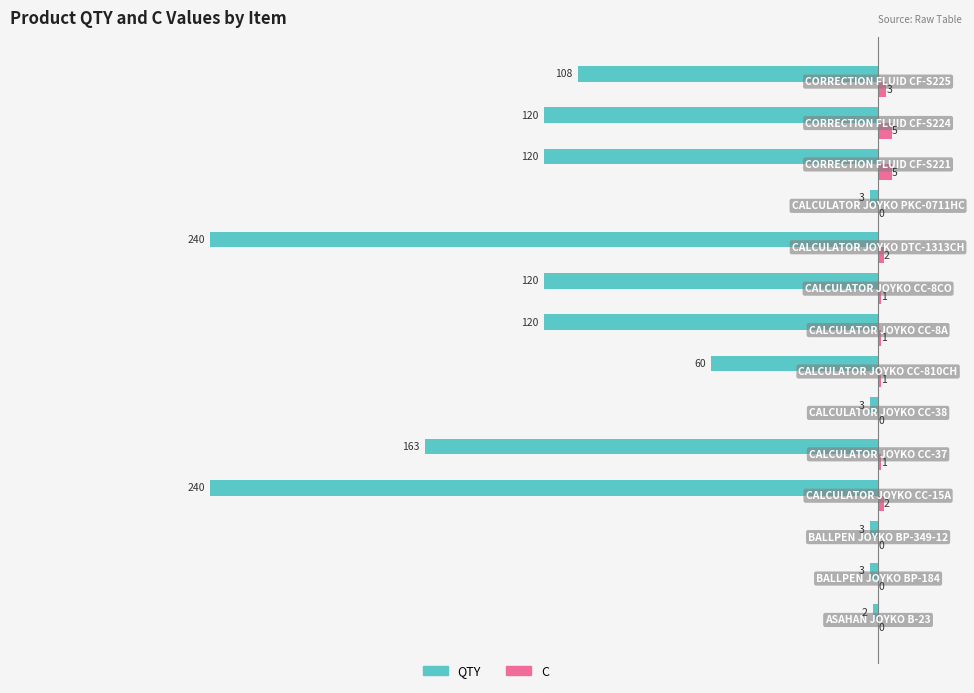

What is the sum of all C values?

21